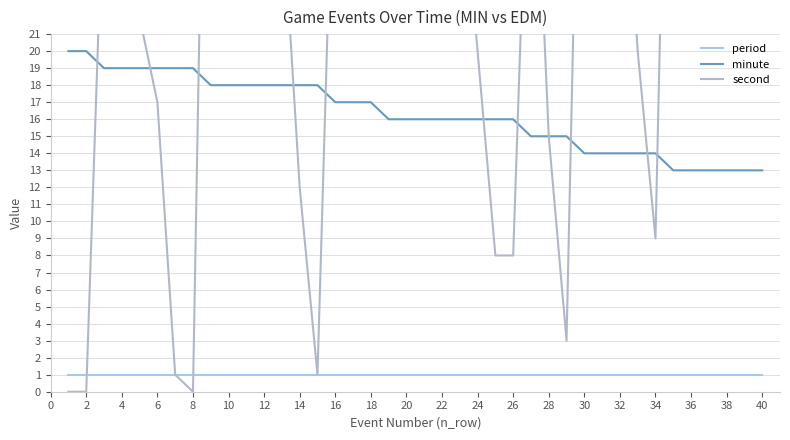

What is the difference between the maximum and minimum values in the second series?

59